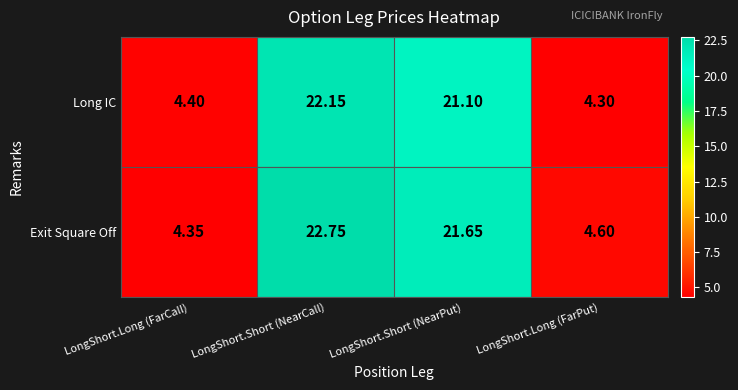

Which category has the highest value across all series?

LongShort.Short (NearCall)